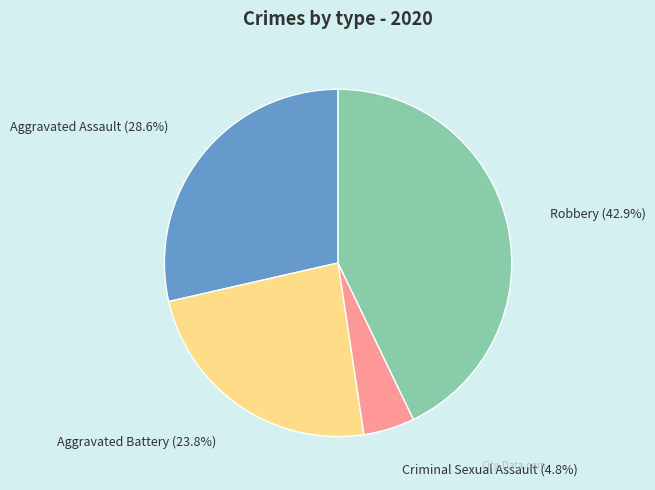

How many slices are in this pie chart?

4